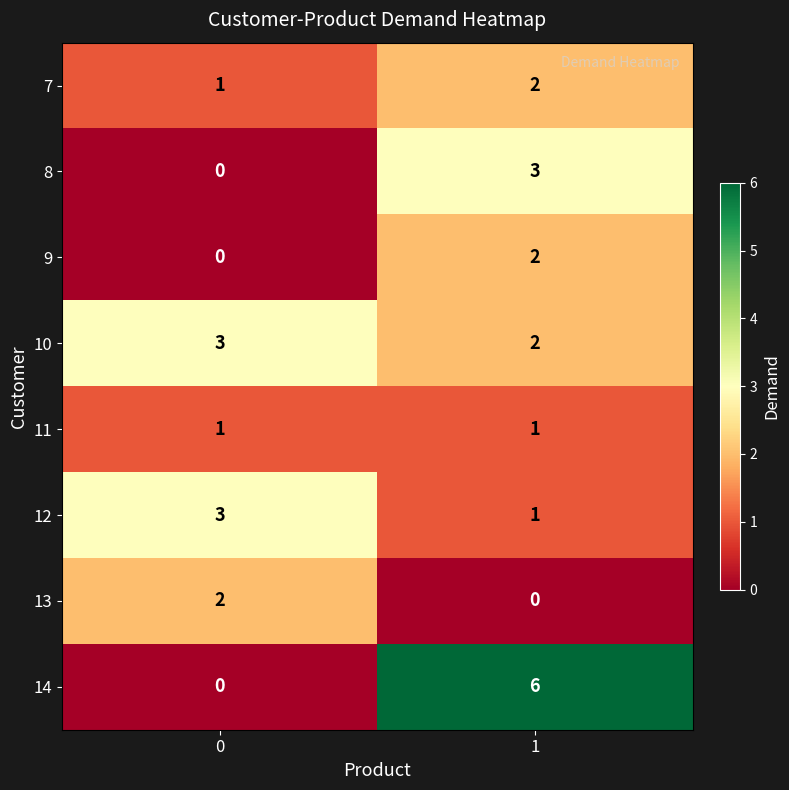

What is the average value of the 14 series?

3